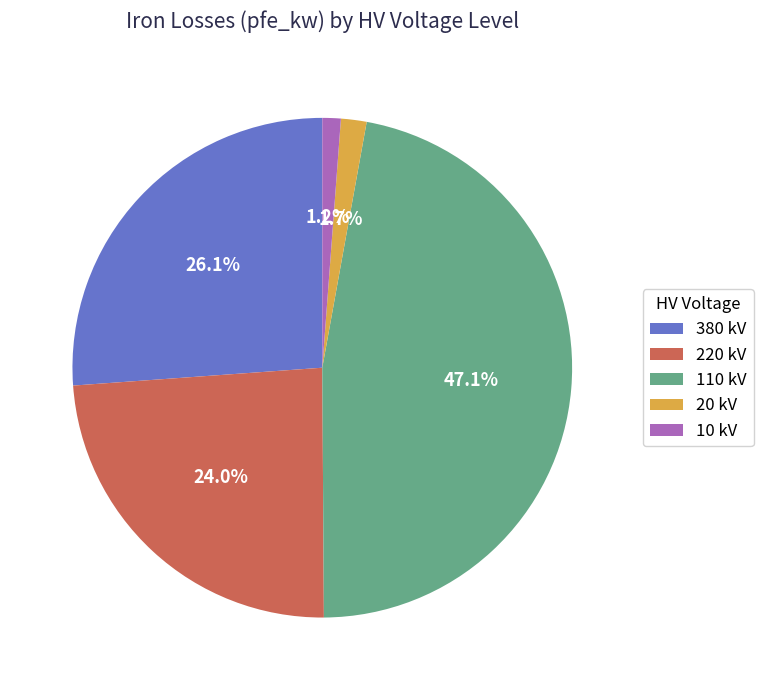

Is the sum of 10 kV and 220 kV greater than half?

No